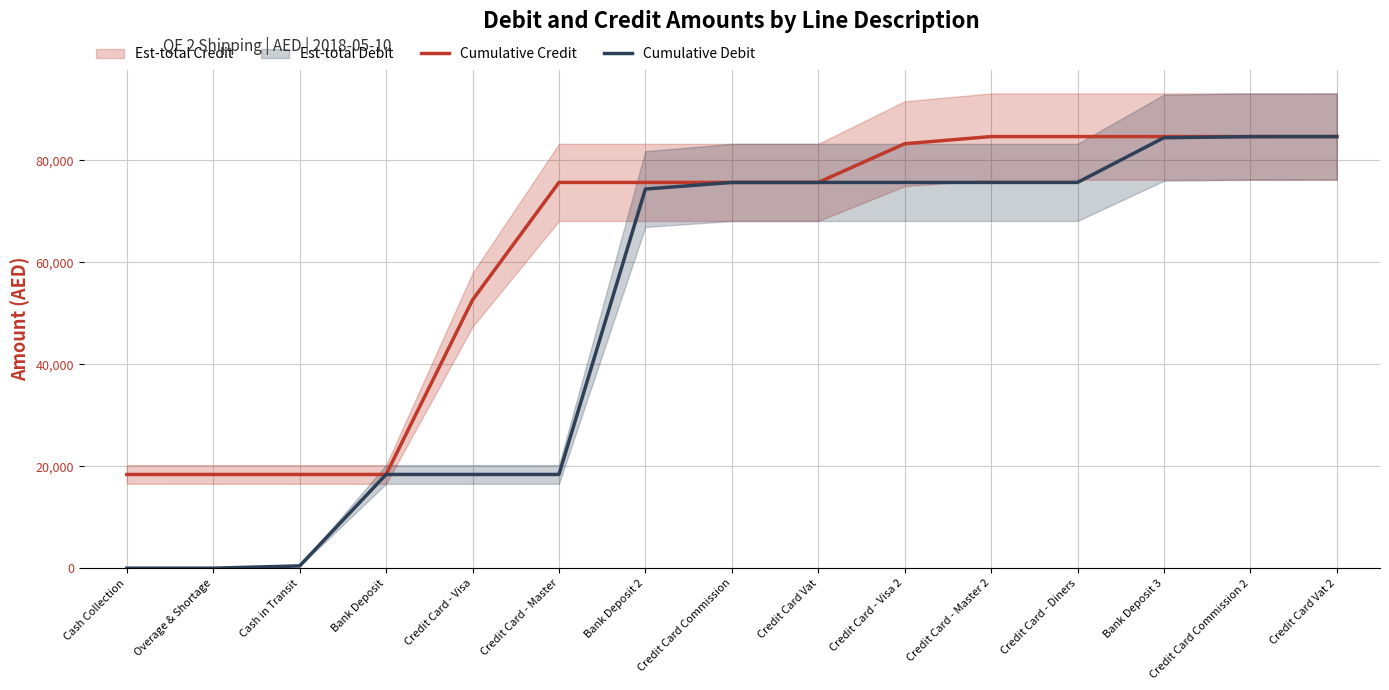

At Bank Deposit, list the series in order from smallest to largest.

Cumulative Credit, Cumulative Debit